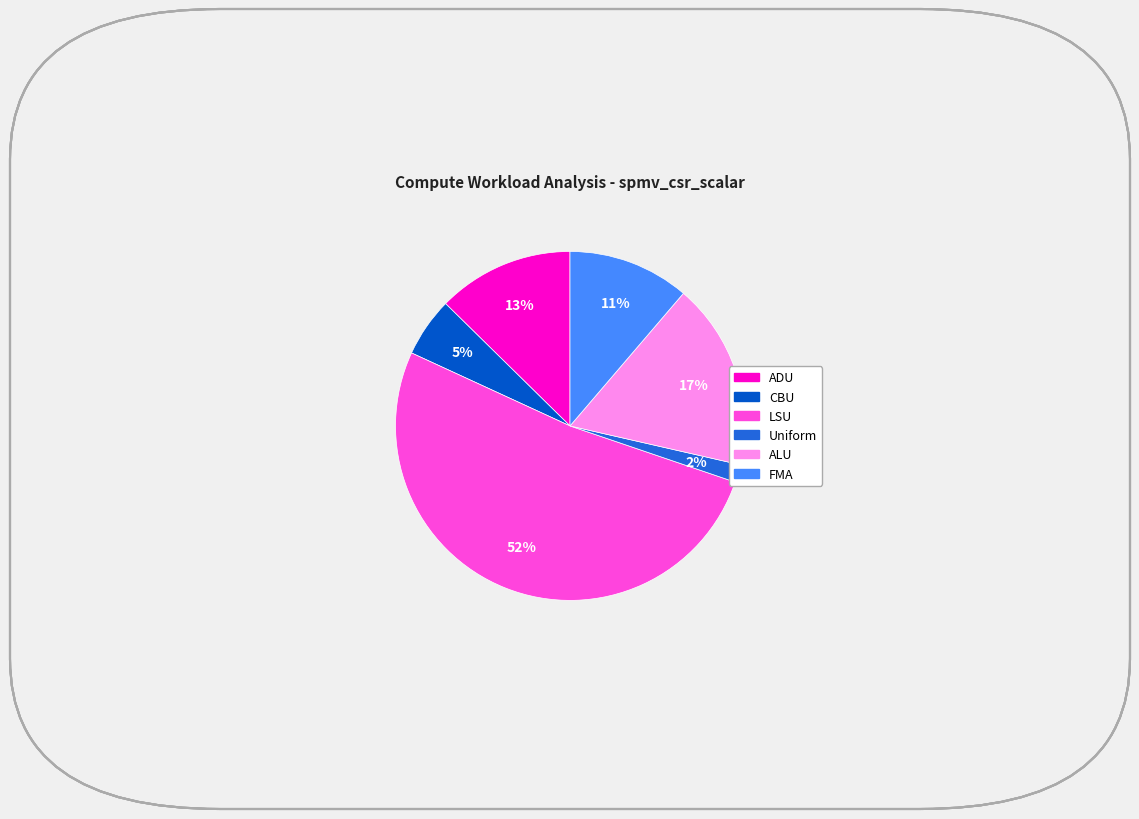

Which category has the smallest portion of the pie?

Uniform